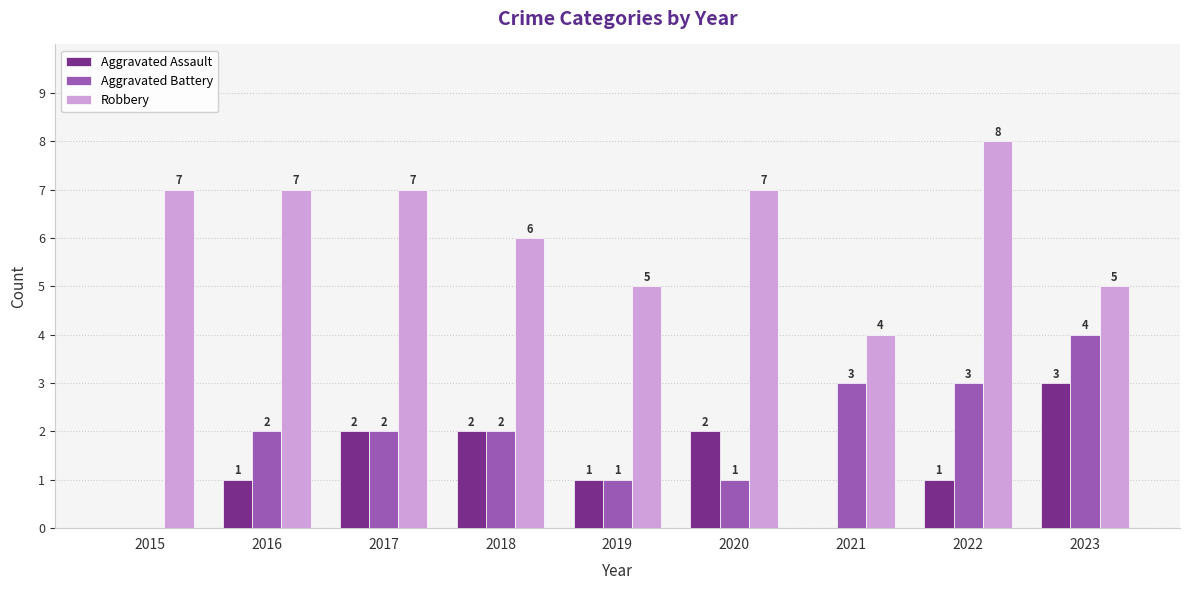

At which label is Robbery closest to 6?

2018